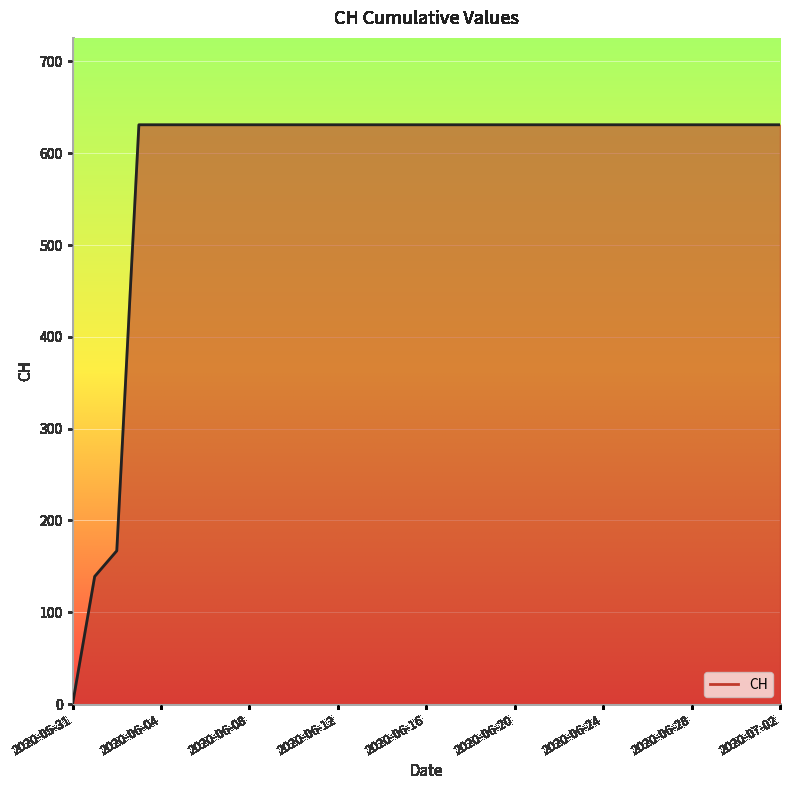

What is the difference between the maximum and minimum values?

631